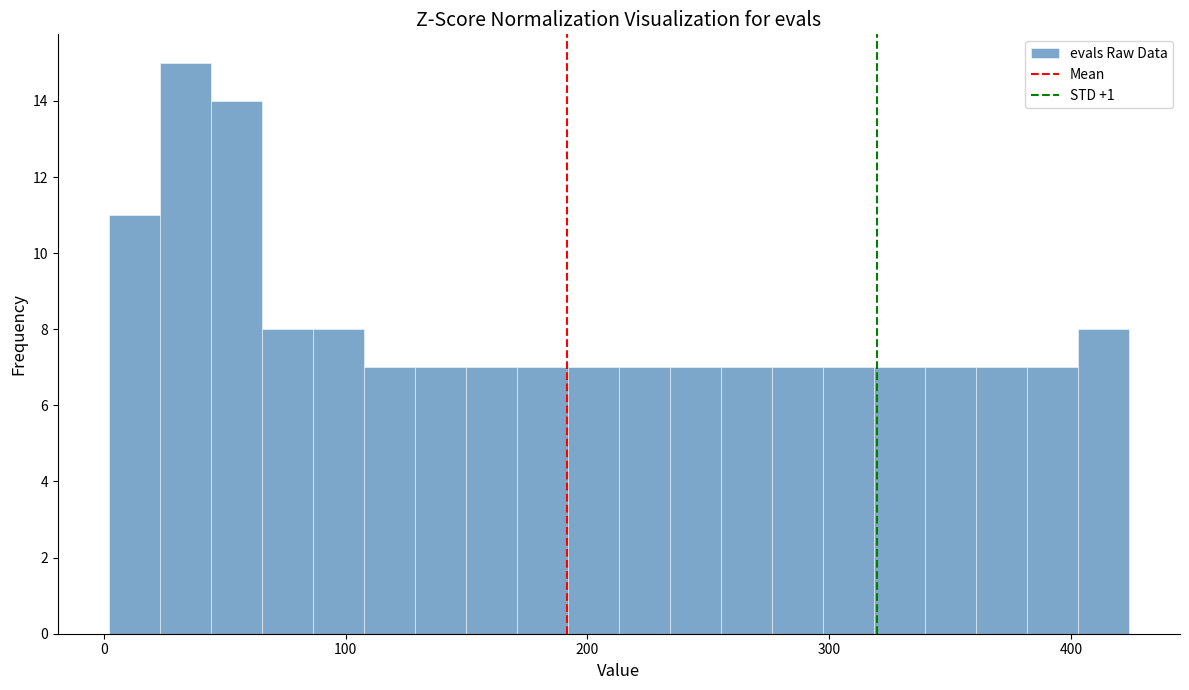

Read against the x-axis, roughly where is the centre of the tallest bar?

30